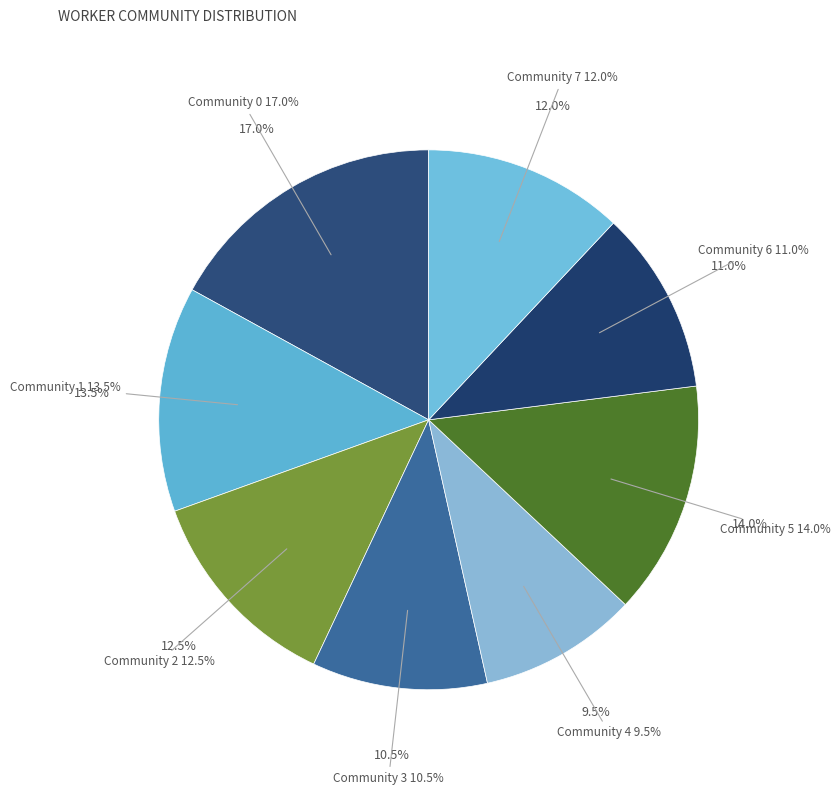

To the nearest percent, what is the combined percentage of Community 5 and Community 3?

24%